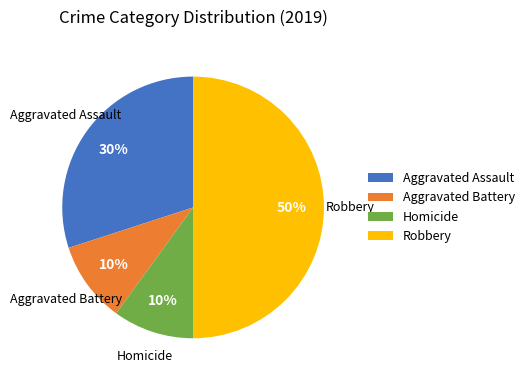

To the nearest percent, what is the combined percentage of Robbery and Aggravated Battery?

60%